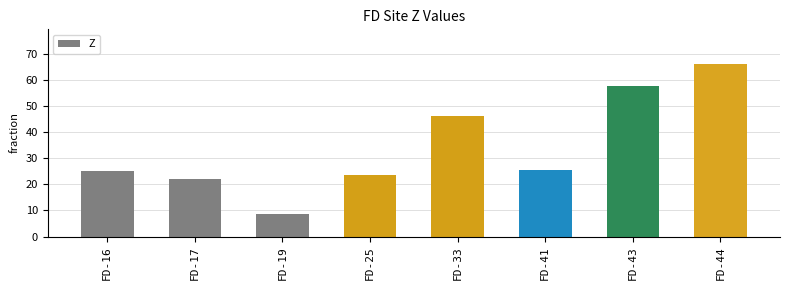

What is the change in value from FD-16 to FD-25?

-1.5